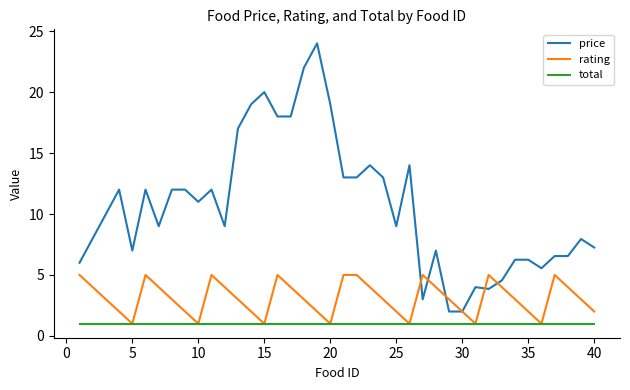

Rank the series by their average value, from highest to lowest.

price, rating, total